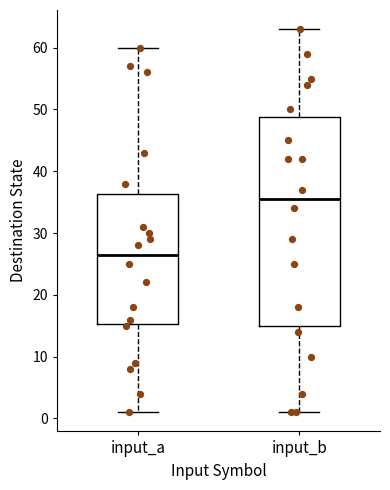

Comparing the boxes themselves (not the whiskers), which one is the tallest?

input_b